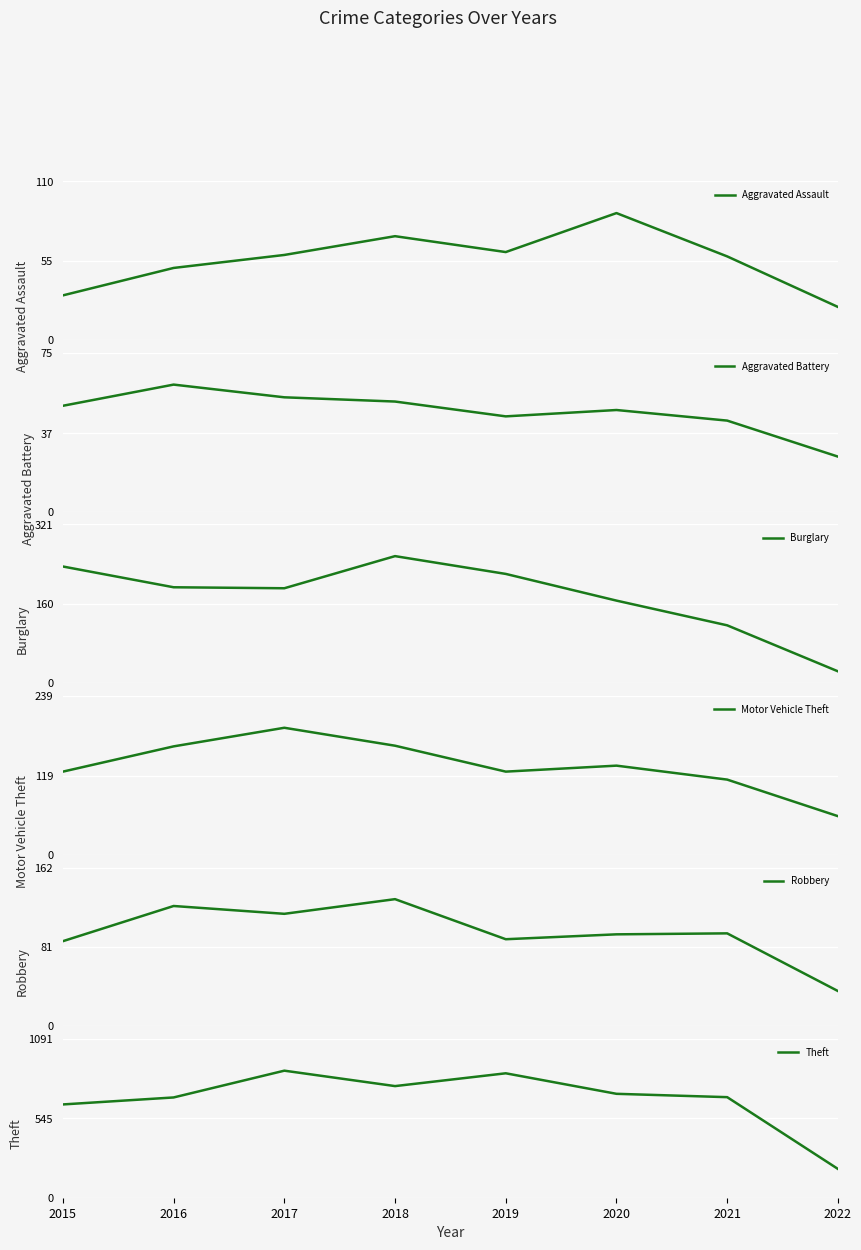

At which category is the sum across all series the highest?

2017